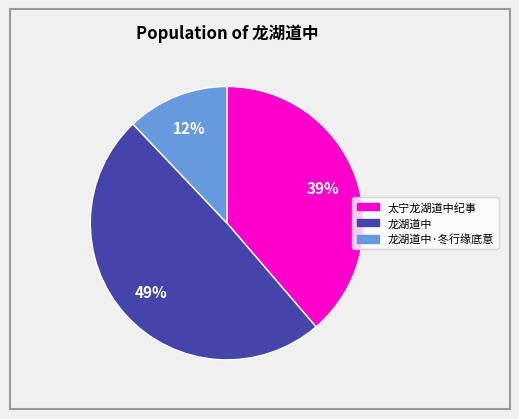

Which category has the smallest portion of the pie?

龙湖道中·冬行缘底意